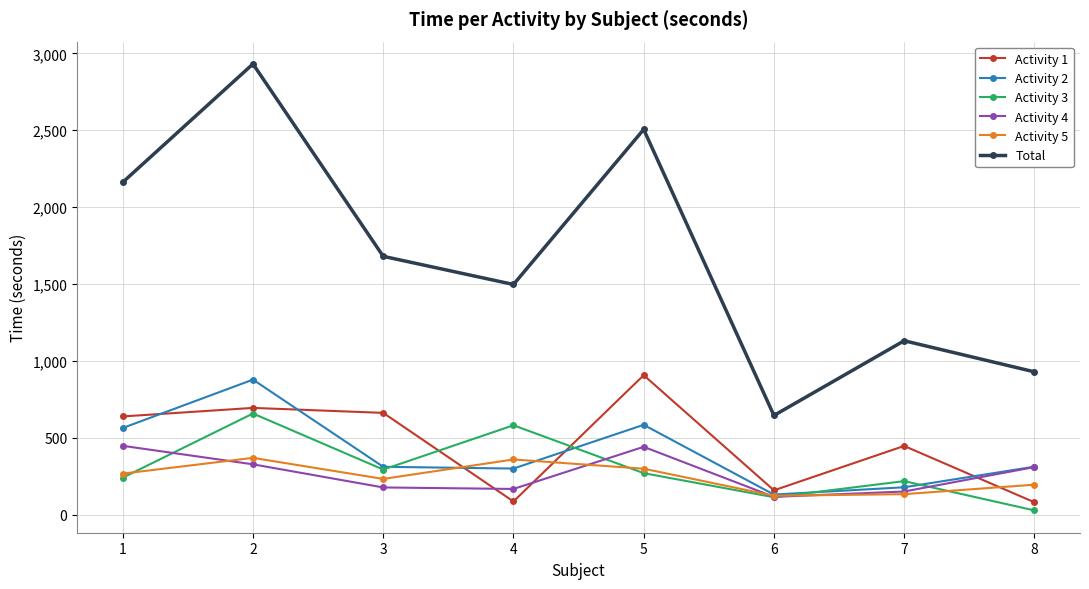

Which series has the widest spread of values?

Total